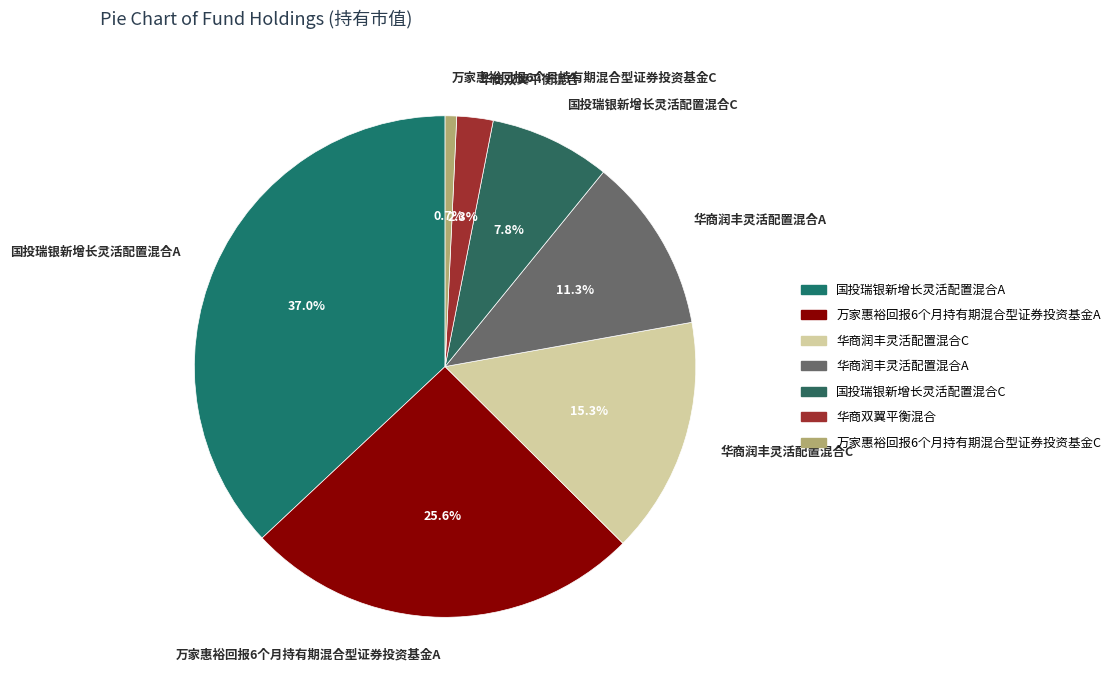

To the nearest percent, what is the average slice percentage?

14%